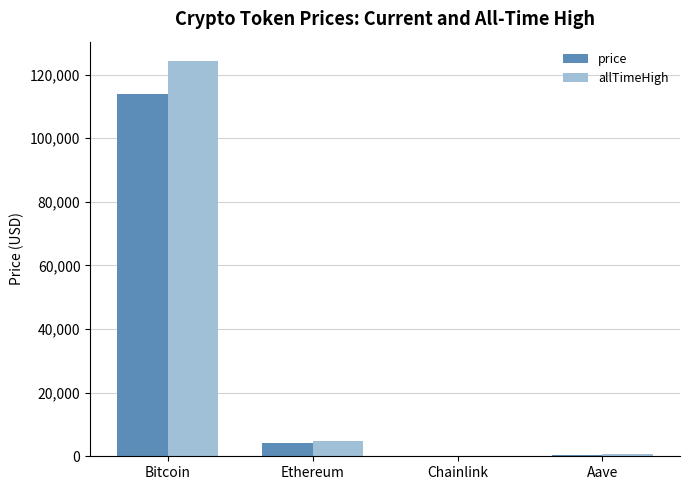

What is the greatest value displayed?

124128.0